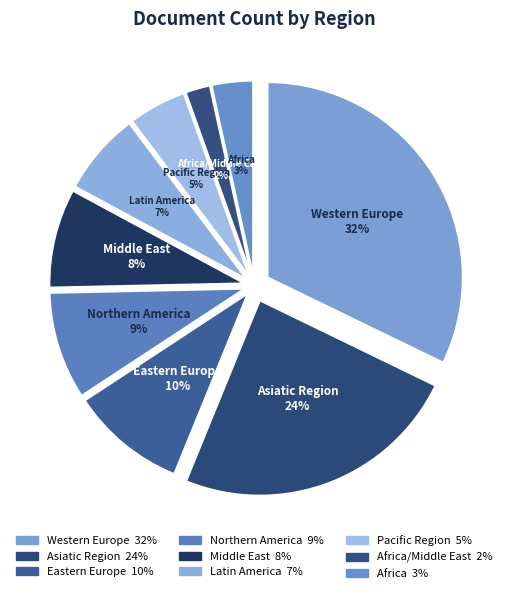

What is the largest slice in the pie chart?

Western Europe